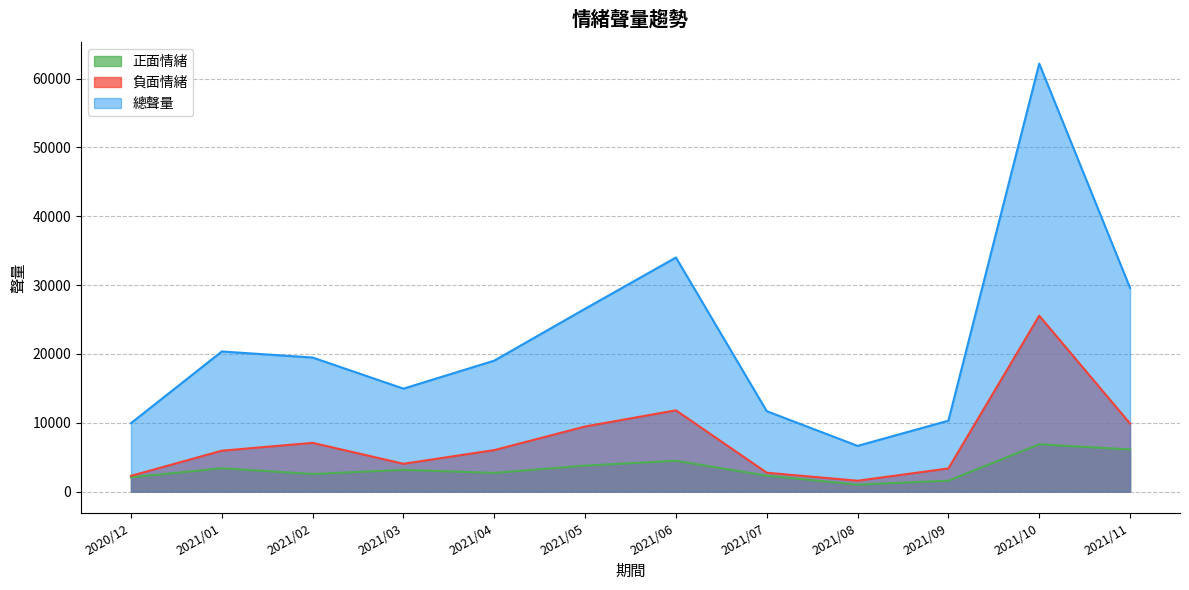

True or false: 負面情緒 has more than 0 points higher than both neighbors.

True